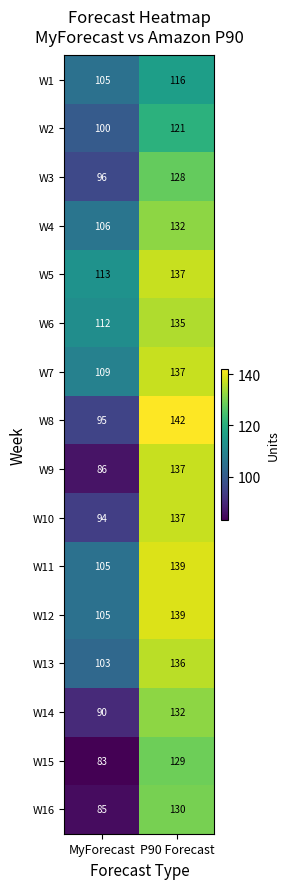

What is the sum of the W1 values at MyForecast and P90 Forecast?

221